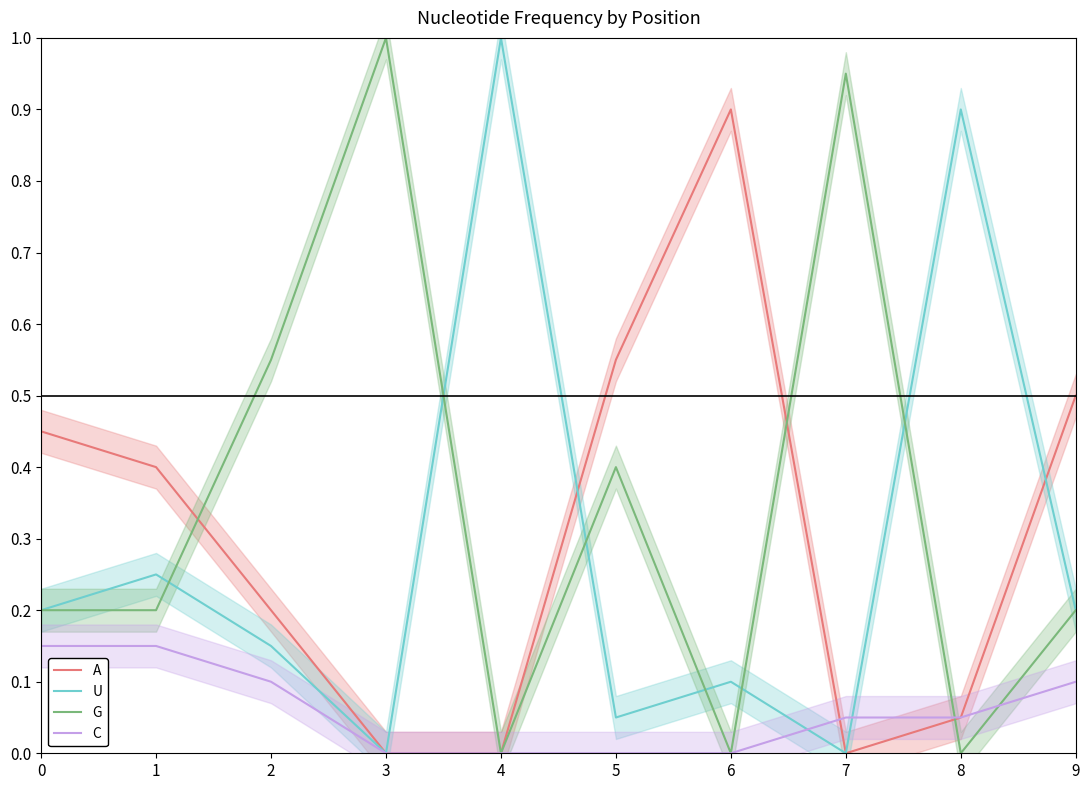

What is the sum of the A values at 6 and 3?

0.9